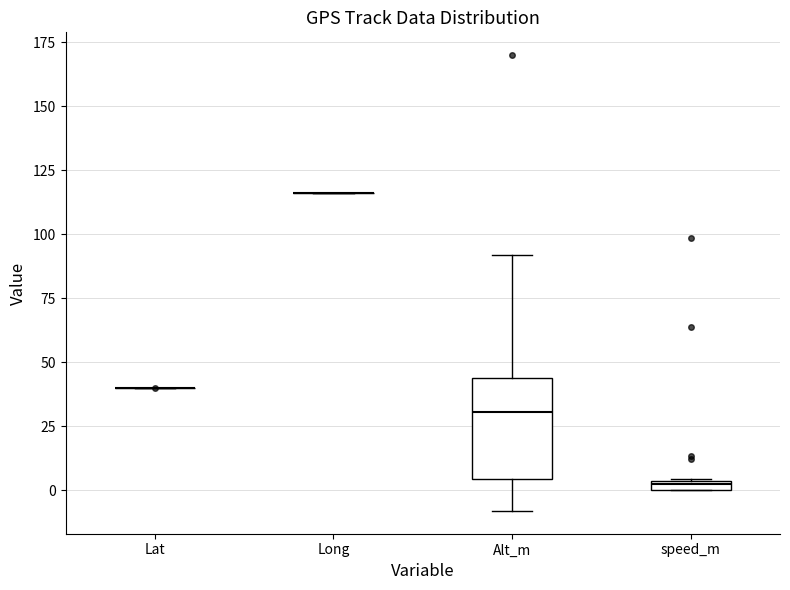

Where is the lower edge of the box for speed_m on the y-axis? The values are not printed on the chart, so give them approximately, as read against the axis.

0